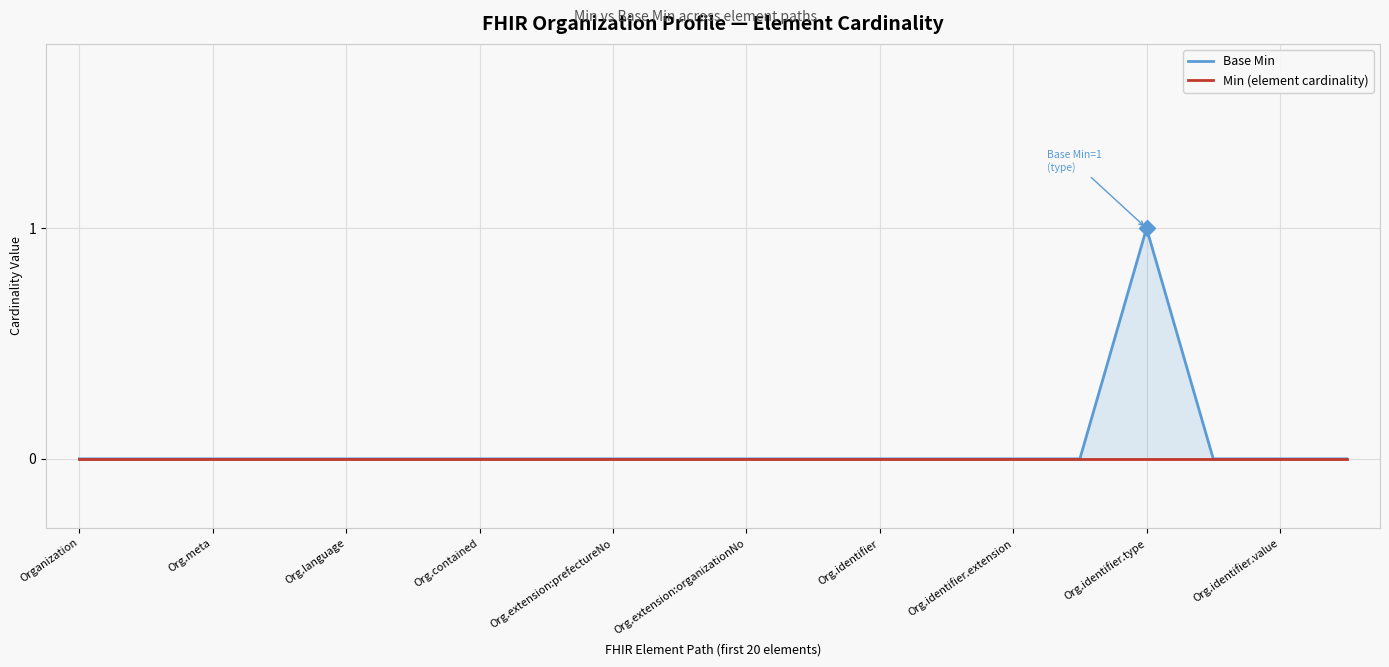

The Base Min series shows 0 at Org.identifier.extension. True or false?

False